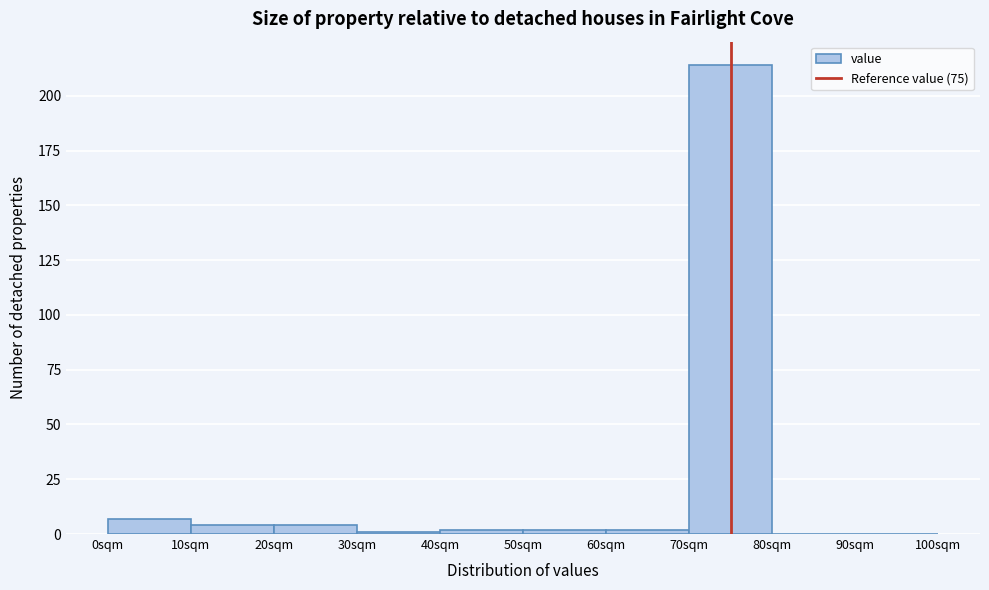

Reading left to right, transcribe this chart: for each bar, give the range it covers on the x-axis and its height. The values are not printed on the chart, so give them approximately, as read against the axis.

0 to 10: 5
10 to 20: under 5
20 to 30: under 5
30 to 40: under 5
40 to 50: under 5
50 to 60: under 5
60 to 70: under 5
70 to 80: 215
80 to 90: 0
90 to 100: 0